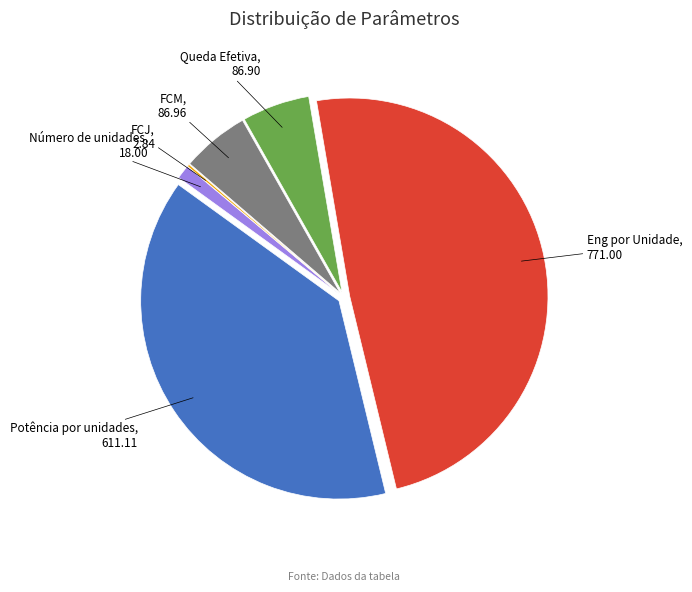

Do Número de unidades and Potência por unidades together represent more than half of the pie?

No